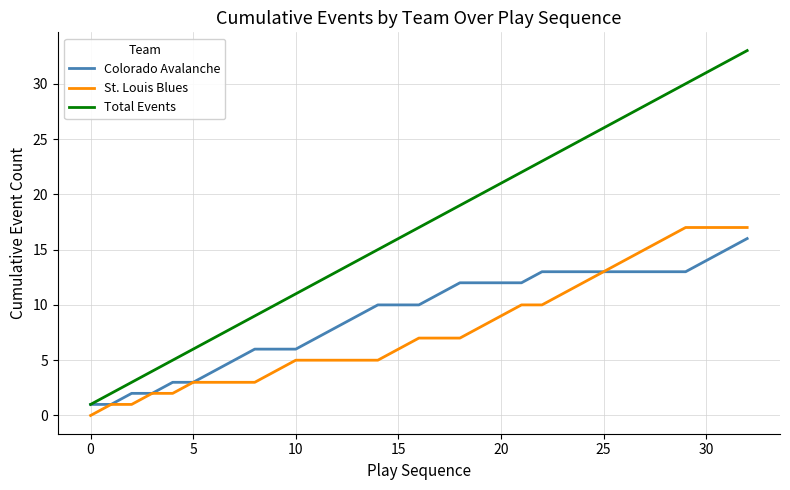

What is the maximum value for St. Louis Blues?

17